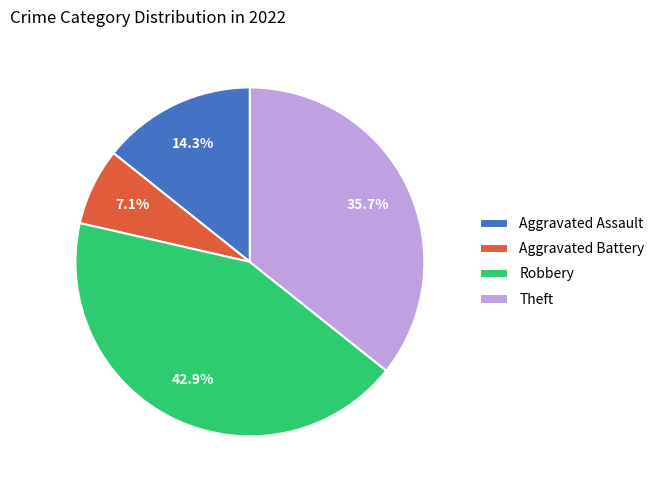

Is there any slice that represents more than half of the pie?

No